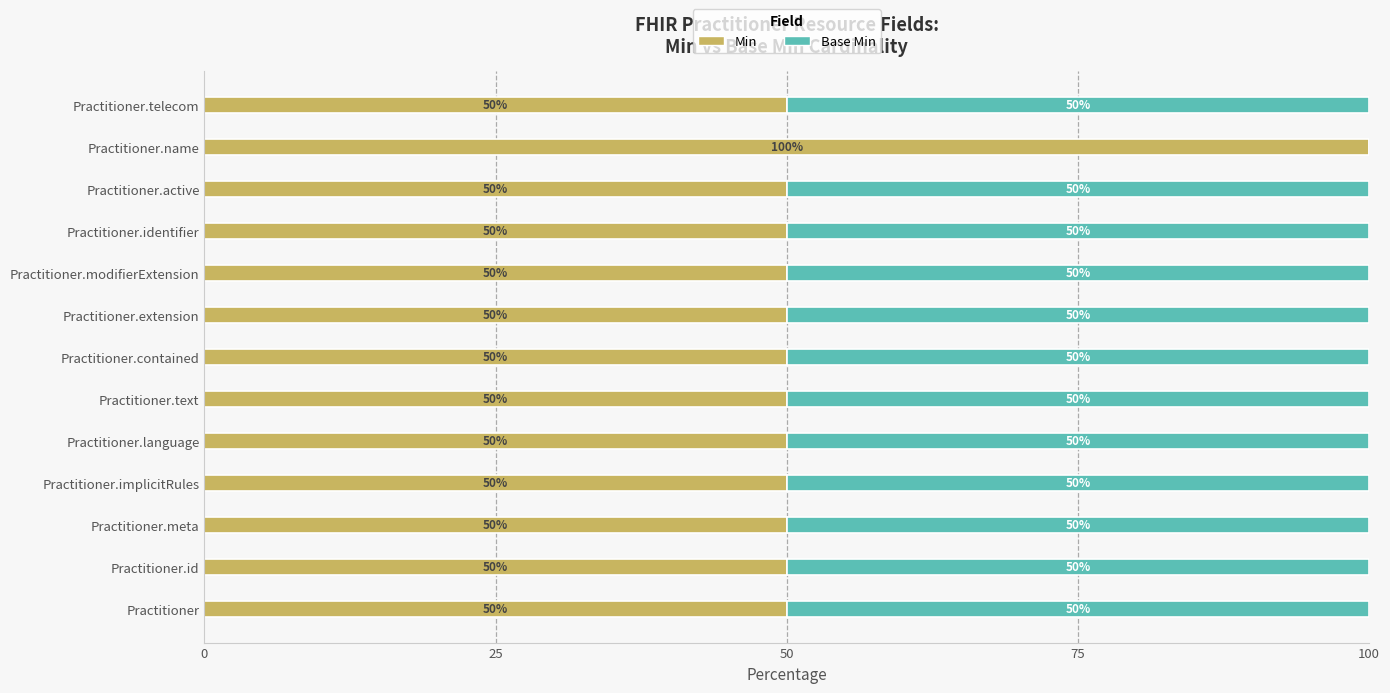

Read the Min value at Practitioner, to the nearest 10.

50